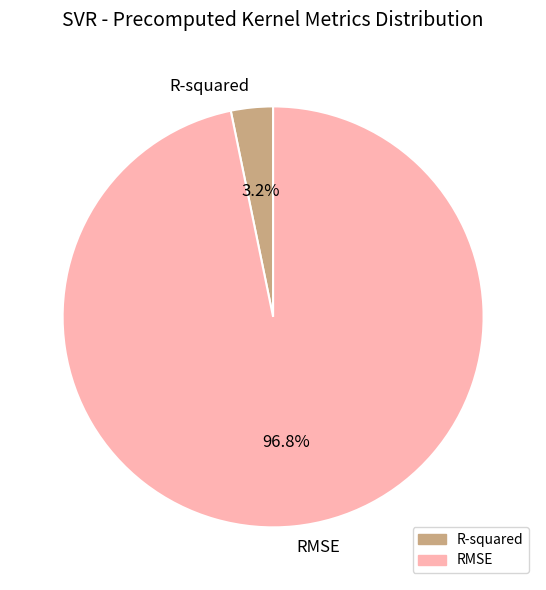

Count the number of slices in the pie.

2